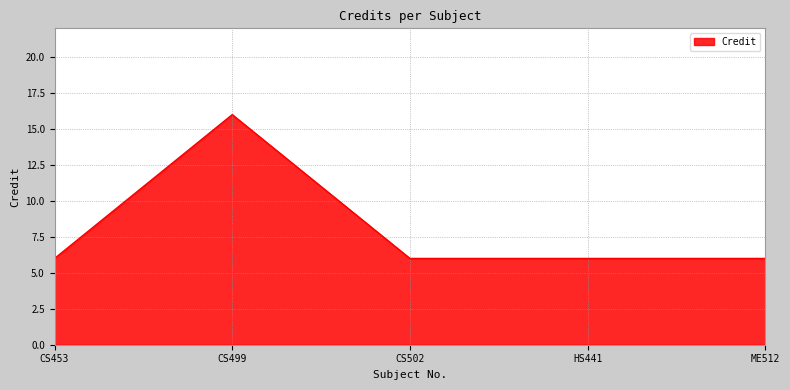

What position from the right is ME512?

1